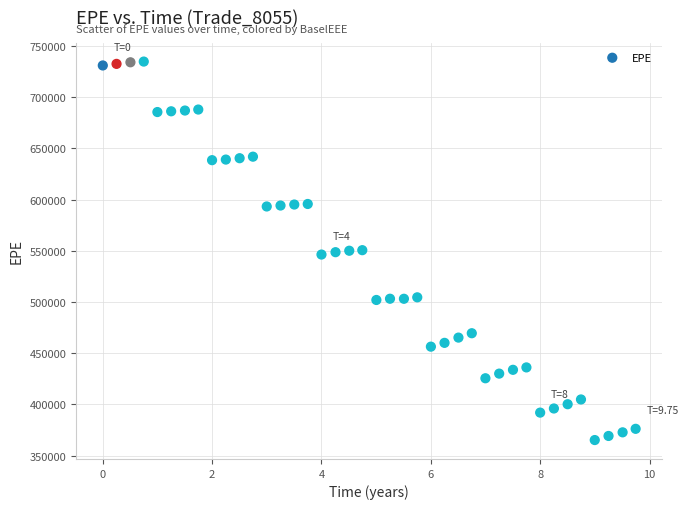

What is the range of Y values (max minus min)?

369553